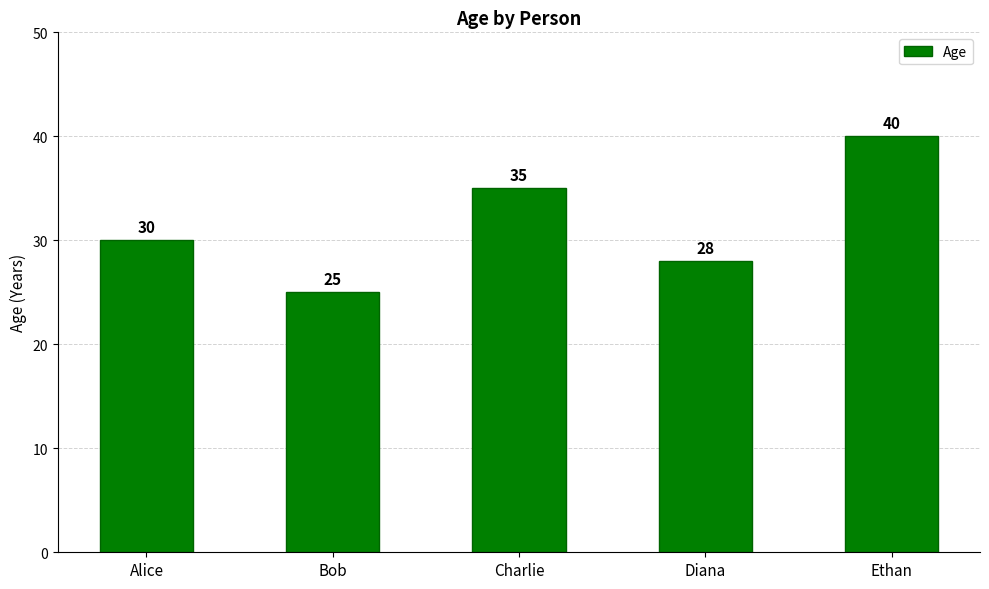

What is the minimum value shown in the chart?

25